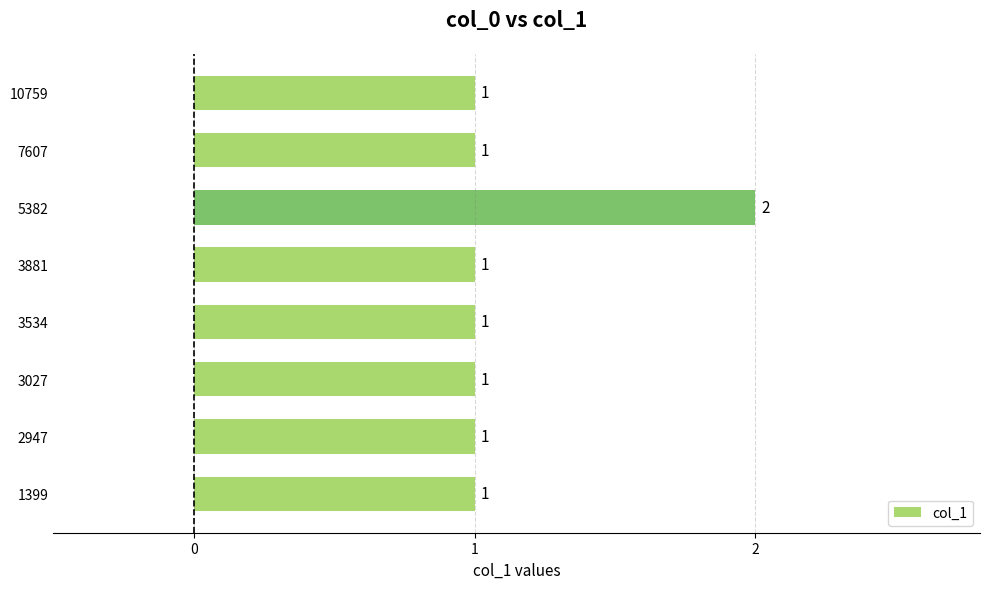

Reading bottom to top, transcribe all the data shown in this chart.

1	1	1	1	1	2	1	1